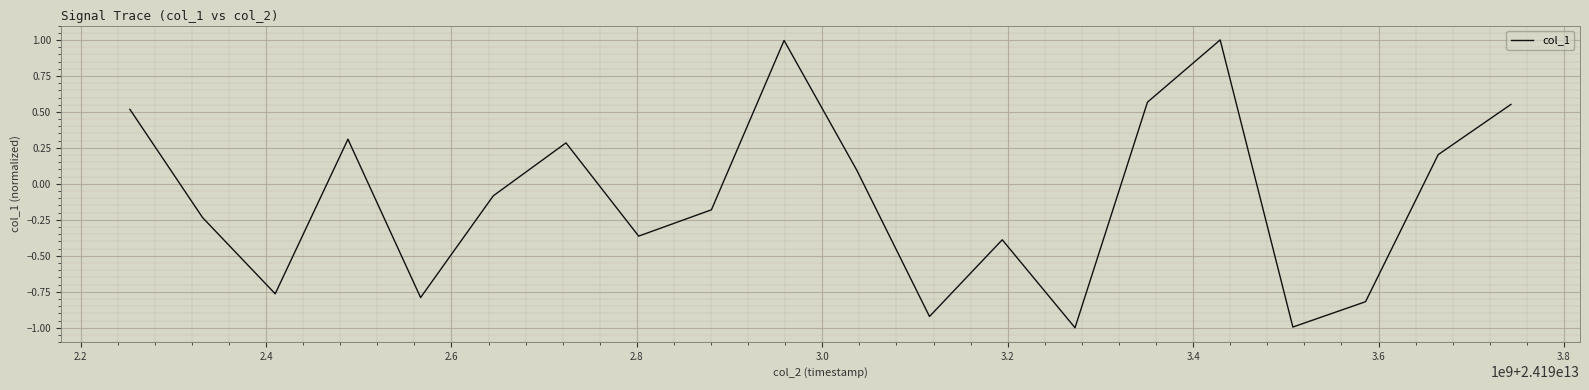

What is the greatest value displayed?

1.0